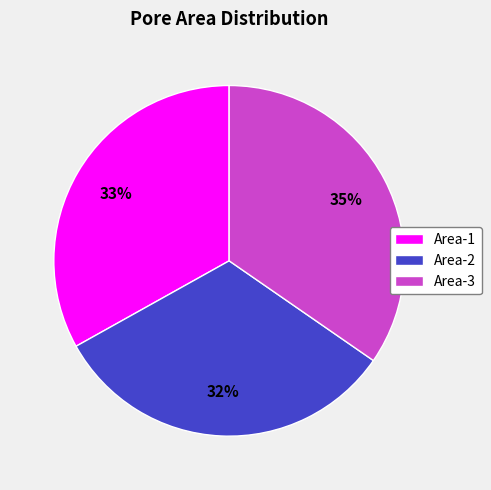

Count the number of slices in the pie.

3